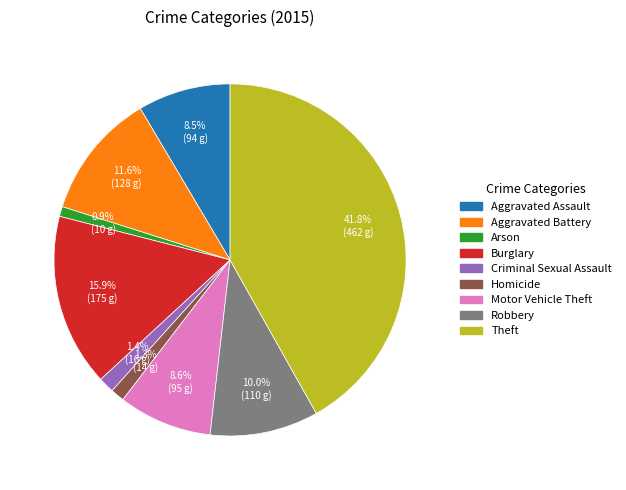

What percentage is NOT represented by Robbery?

90.0%